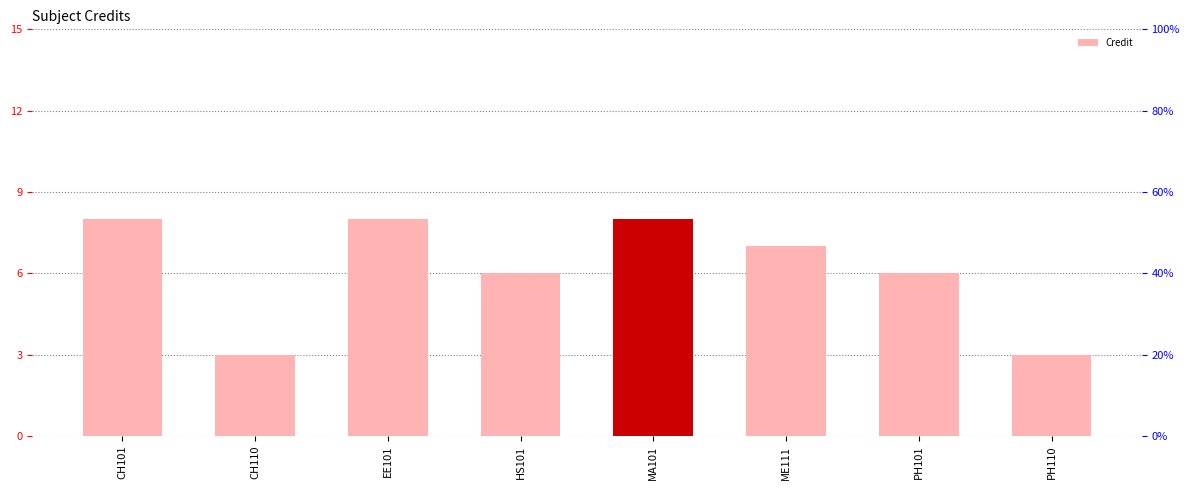

What is the sum of all values?

49